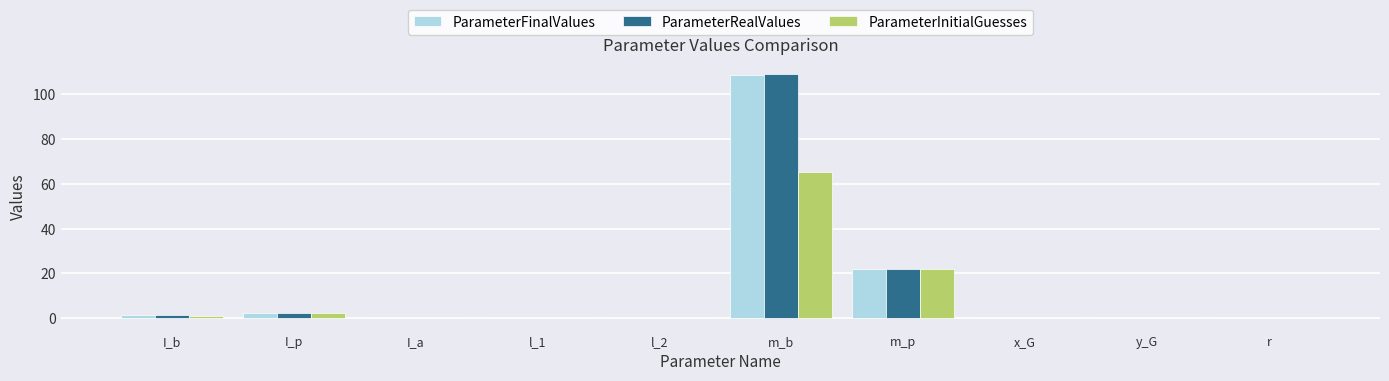

What is the sum of all ParameterRealValues values?

135.0